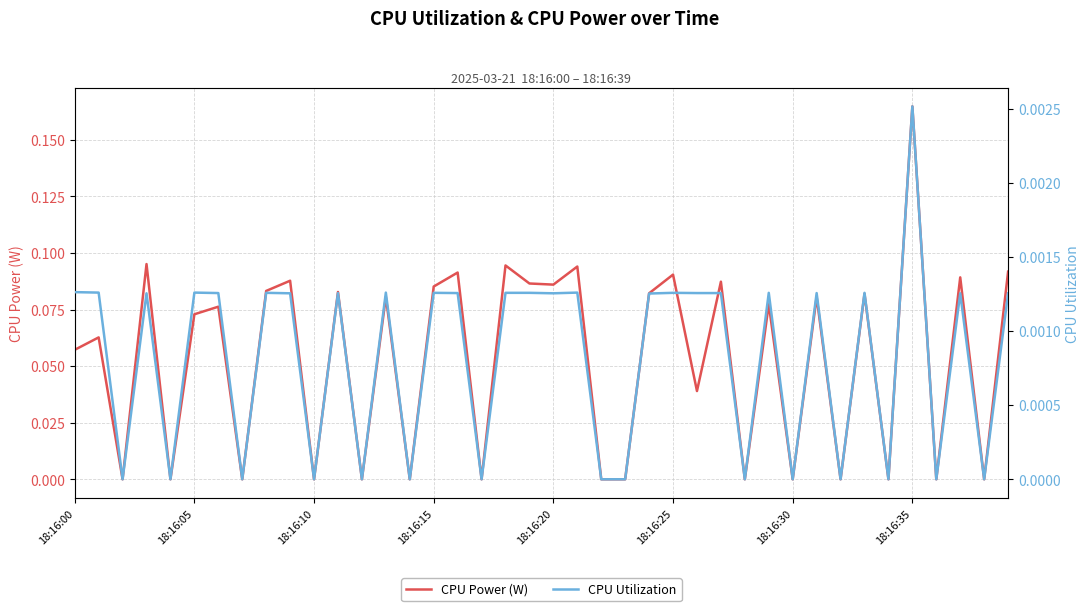

Is it true that CPU Power (W) equals 0.0 at 18:16:00?

False